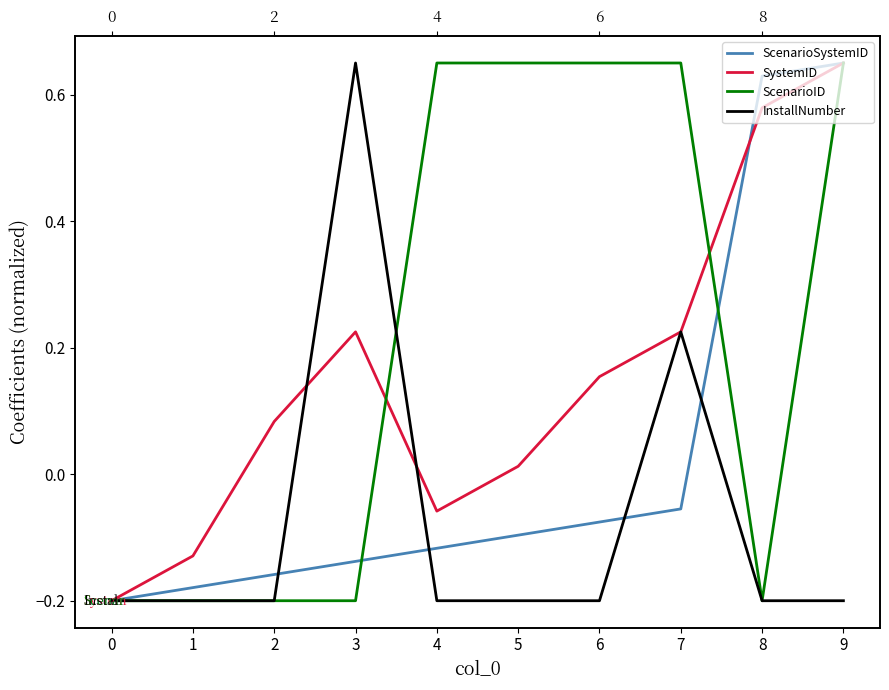

The value of InstallNumber at 9 is -0.1. True or false?

False